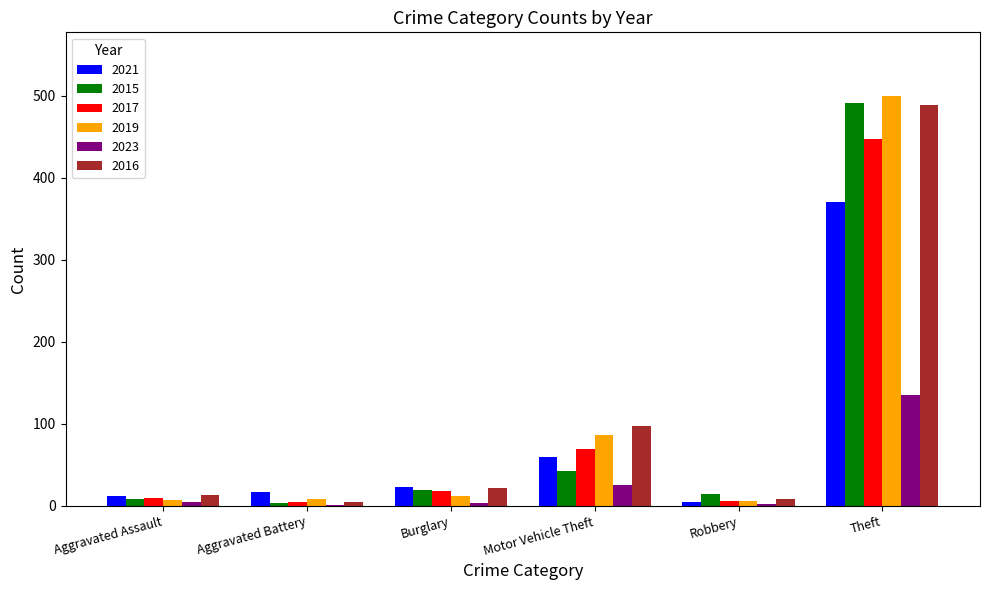

Does the chart contain stacked bars?

No